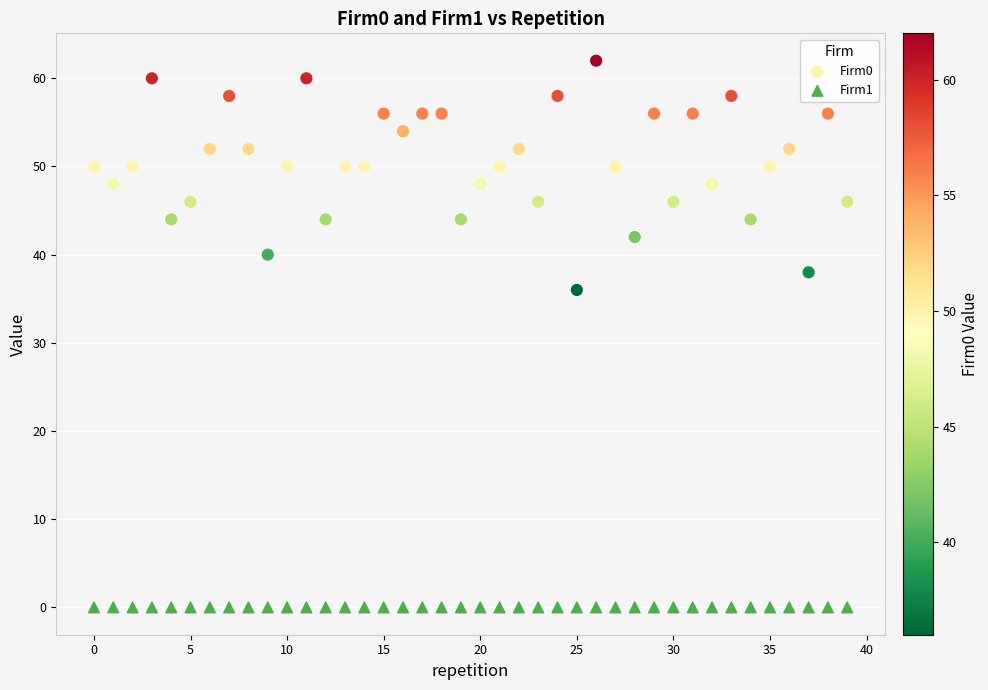

Which series contains the highest Y value?

Firm0